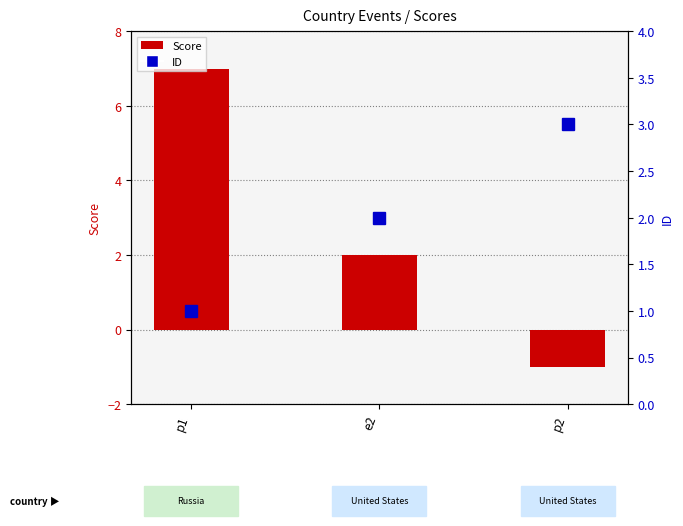

How many Score values are between -1 and 7?

3